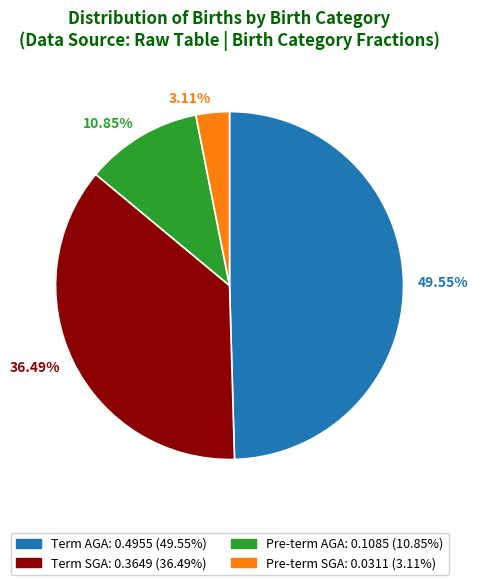

What percentage do Pre-term SGA and Term AGA together represent?

52.7%